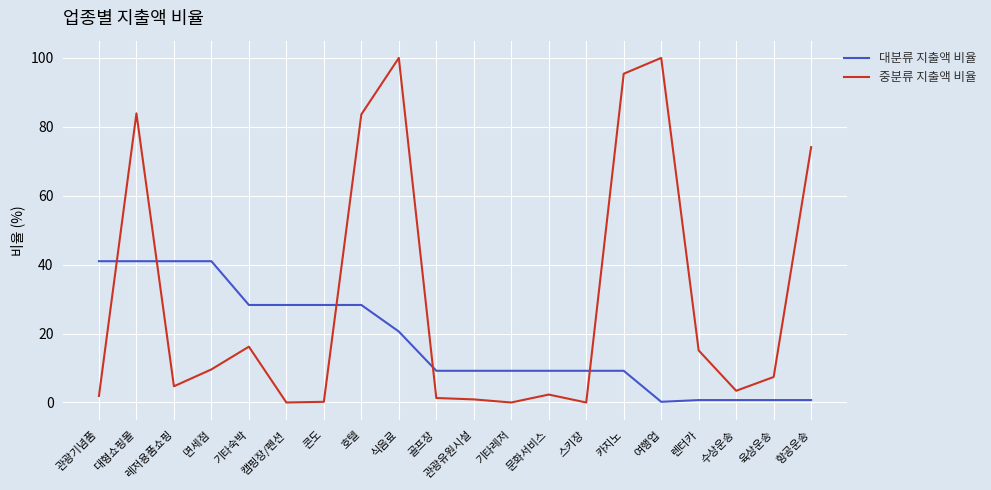

At 관광기념품, list the series in order from largest to smallest.

대분류 지출액 비율, 중분류 지출액 비율